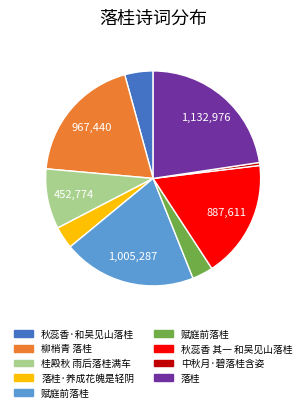

Count the number of slices in the pie.

9